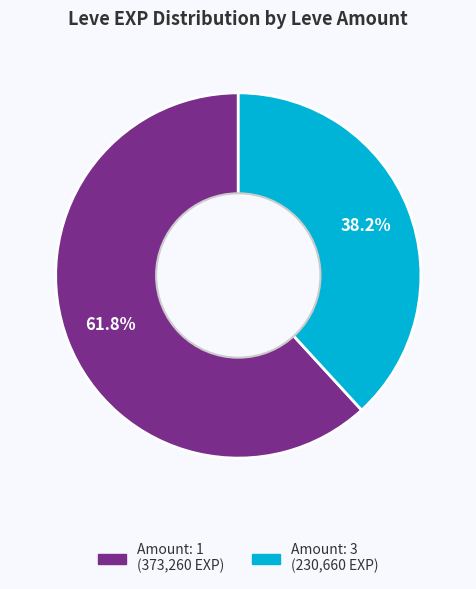

Is there a majority slice in this chart?

Yes